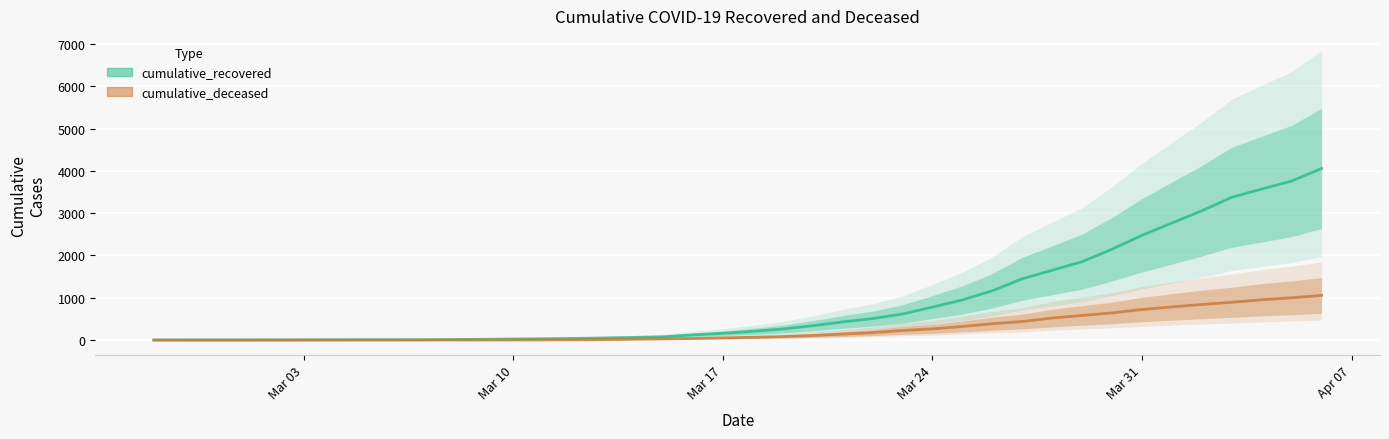

Which series has the largest range (max minus min)?

cumulative_recovered